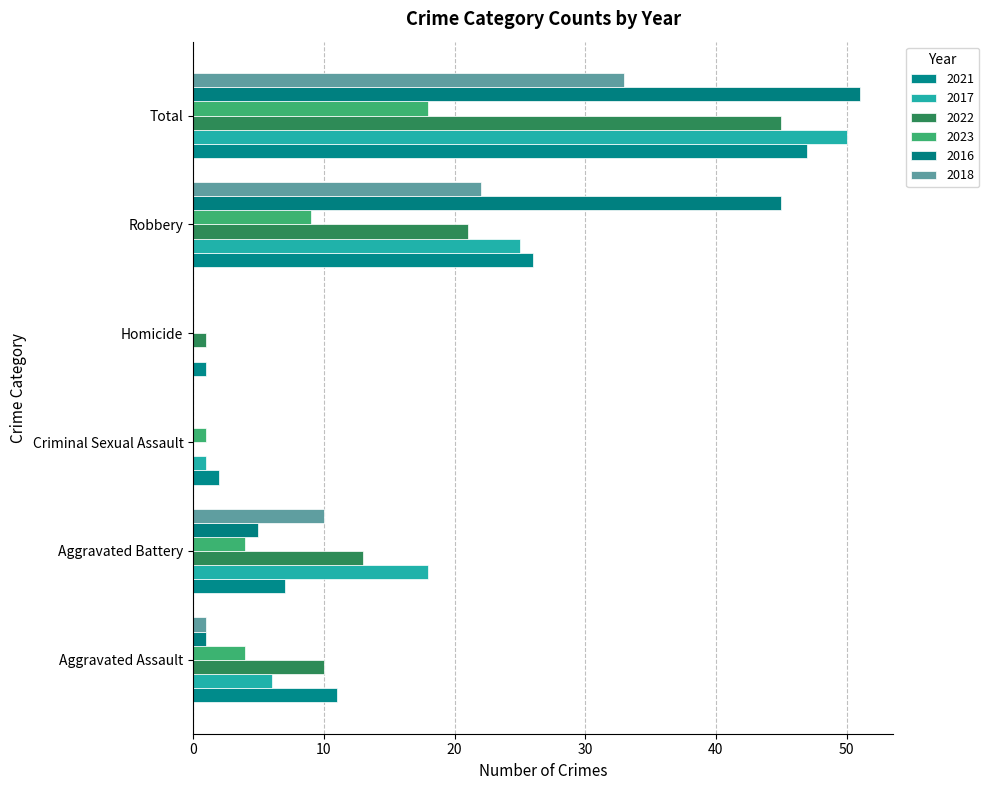

Which series changed the most between Aggravated Assault and Total?

2016